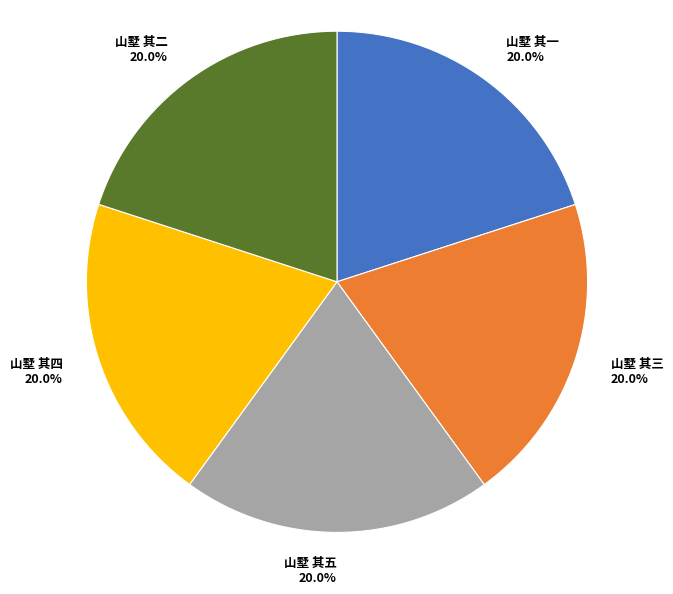

What is the ratio of the value at 山墅 其一 to the value at 山墅 其三?

1.0